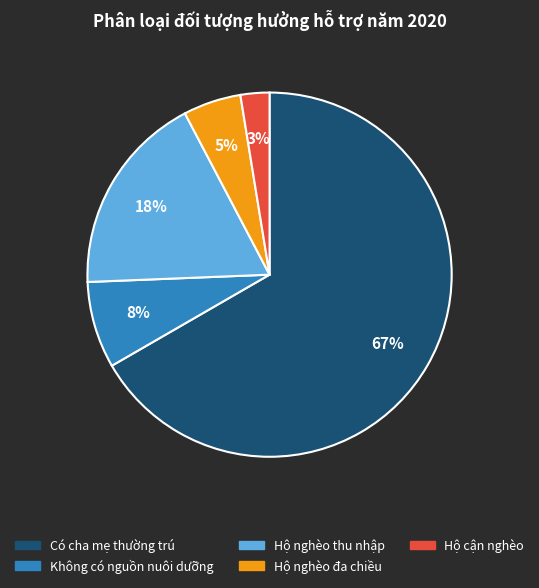

Between Hộ nghèo thu nhập and Hộ cận nghèo, which is larger?

Hộ nghèo thu nhập